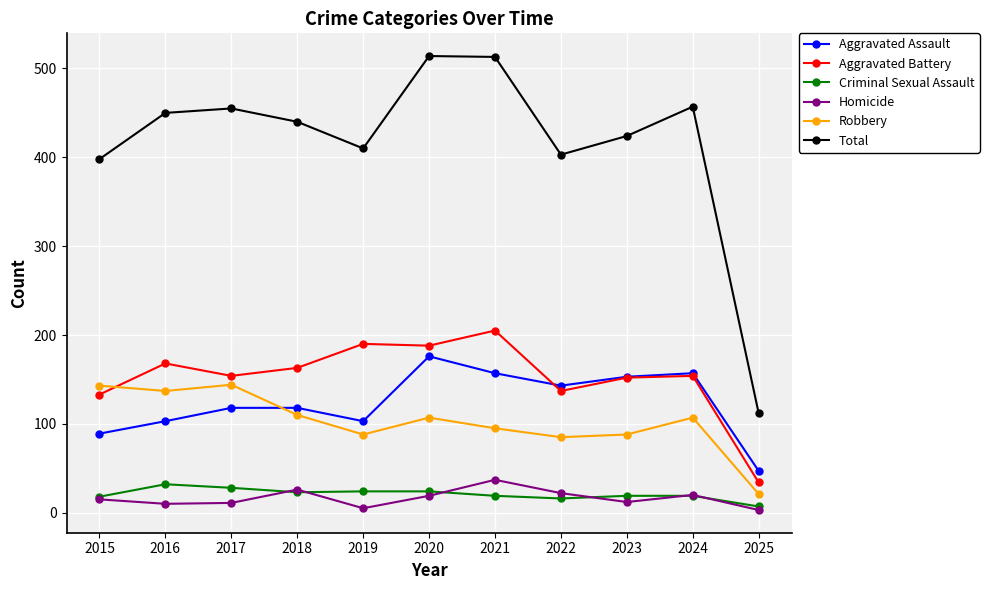

True or false: Homicide and Total cross at least once.

False